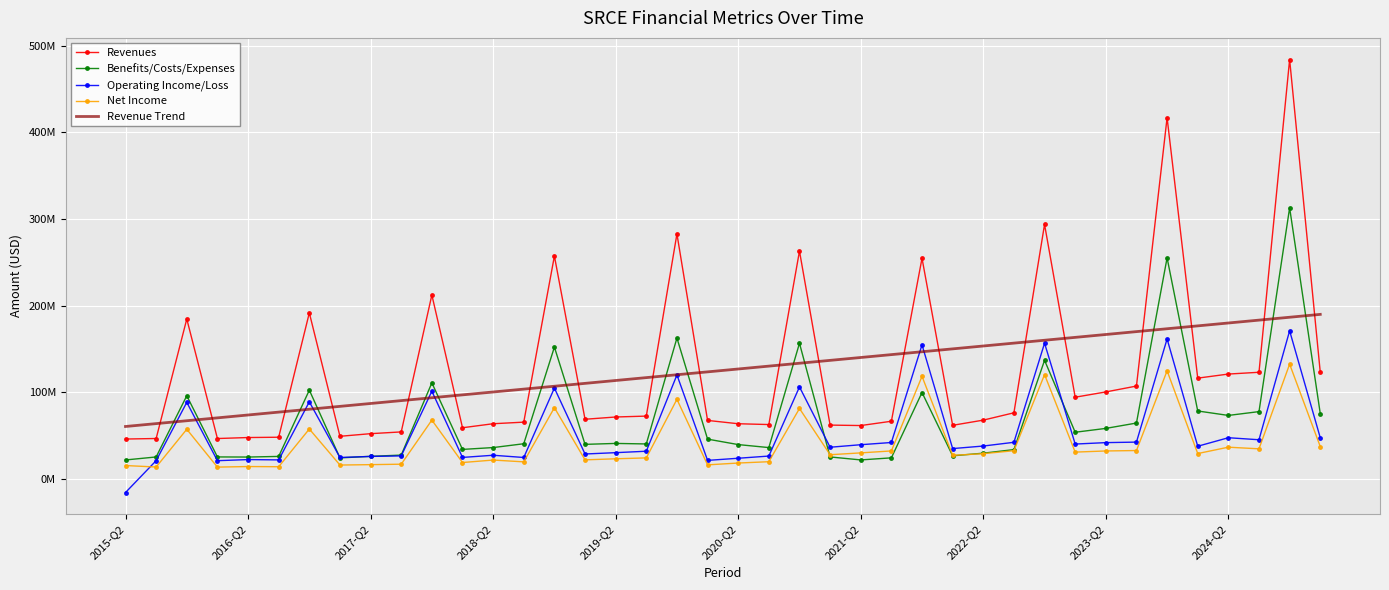

What are all the series names shown in the legend?

Revenues, Benefits/Costs/Expenses, Operating Income/Loss, Net Income, Revenue Trend